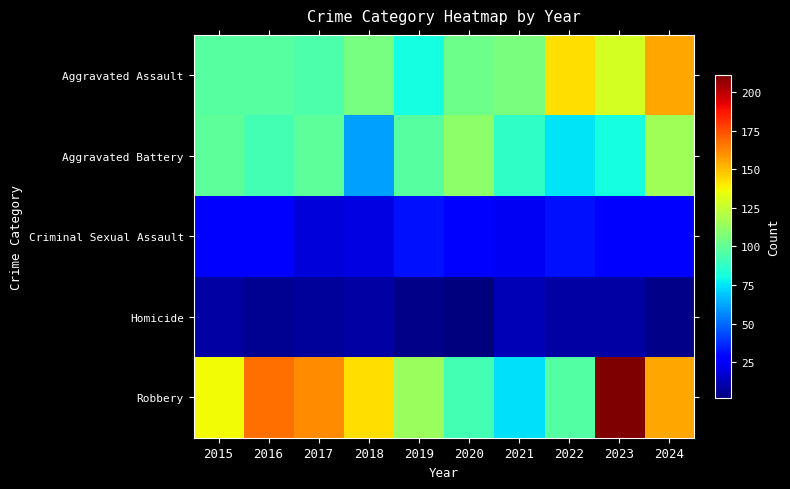

Reading left to right, transcribe all the data shown in this chart.

Aggravated Assault: 2015=97	2016=97	2017=95	2018=105	2019=81	2020=103	2021=106	2022=143	2023=129	2024=155
Aggravated Battery: 2015=99	2016=92	2017=99	2018=61	2019=97	2020=111	2021=87	2022=75	2023=81	2024=116
Criminal Sexual Assault: 2015=27	2016=26	2017=19	2018=20	2019=32	2020=25	2021=24	2022=32	2023=28	2024=25
Homicide: 2015=9	2016=6	2017=7	2018=9	2019=4	2020=2	2021=12	2022=9	2023=9	2024=4
Robbery: 2015=136	2016=167	2017=161	2018=143	2019=114	2020=92	2021=74	2022=96	2023=211	2024=155